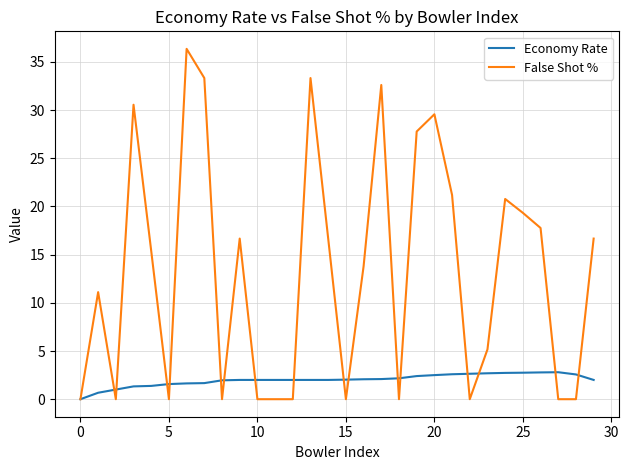

Which series has the largest total across all categories?

False Shot %